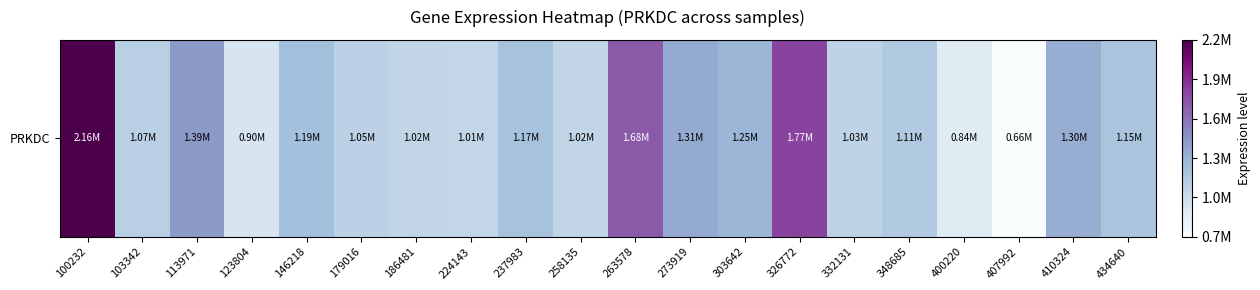

Which category has the lowest value across all series?

407992